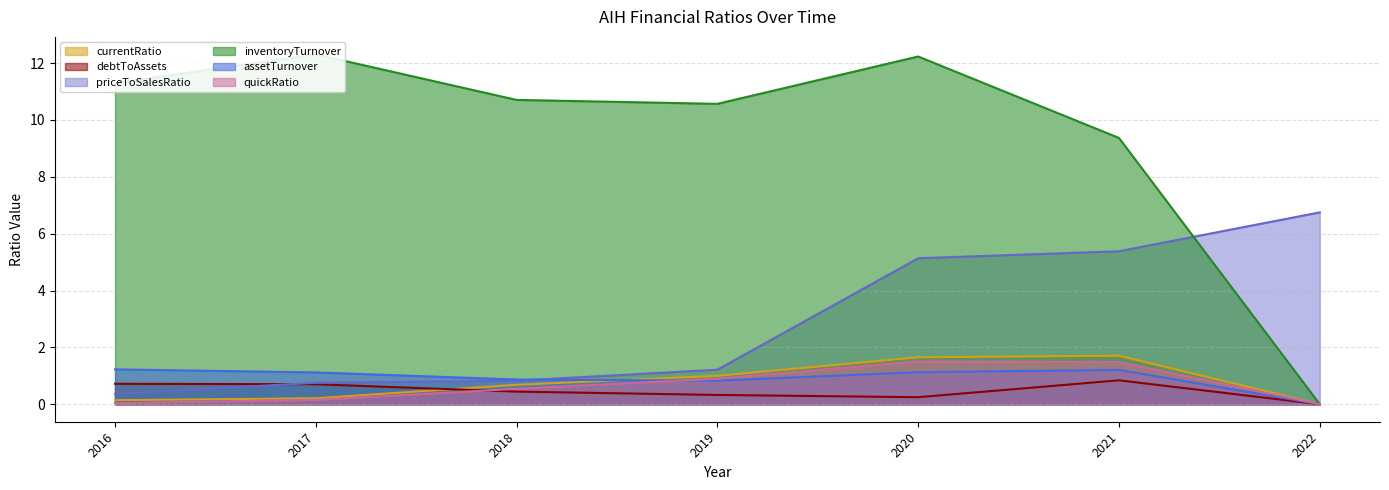

What is the sum of all quickRatio values?

4.6